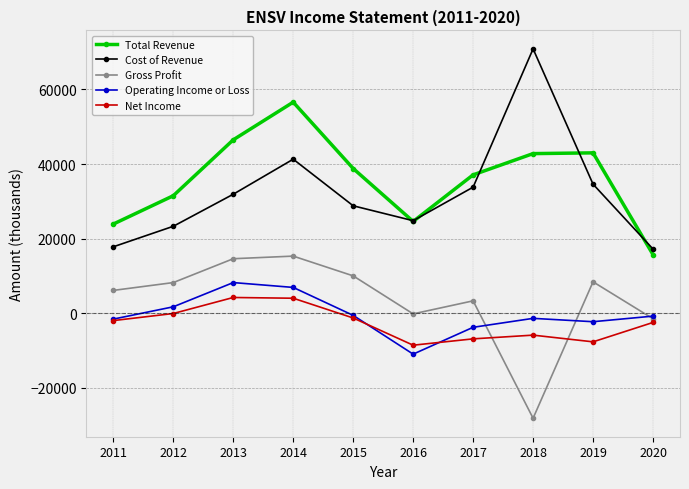

Where does the Total Revenue series first go above 38800?

2013